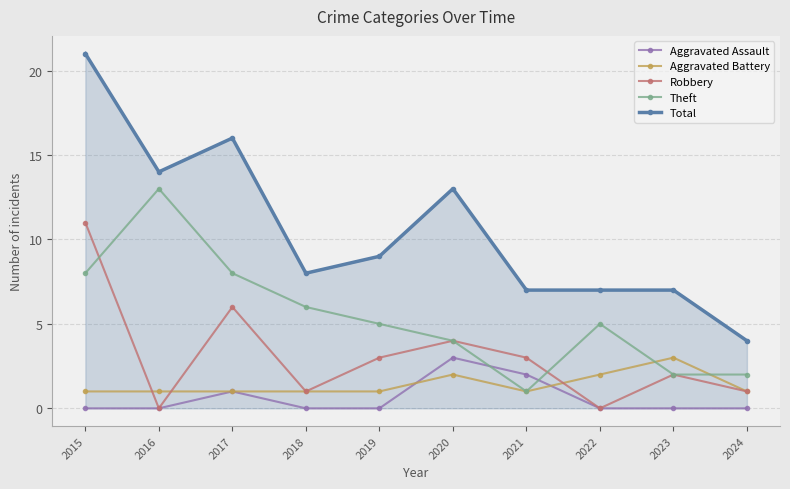

The Aggravated Battery series shows 1 at 2018. True or false?

True